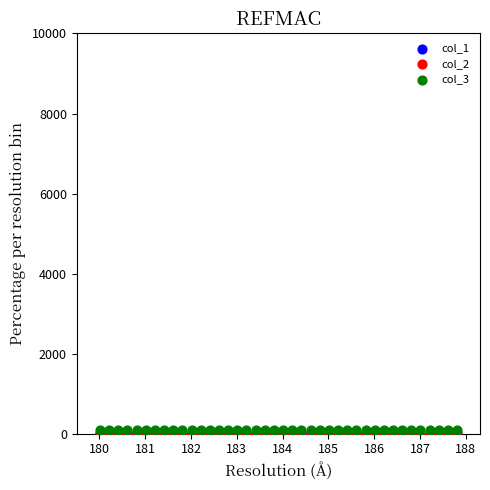

Which series has the largest Y range (max minus min)?

col_3